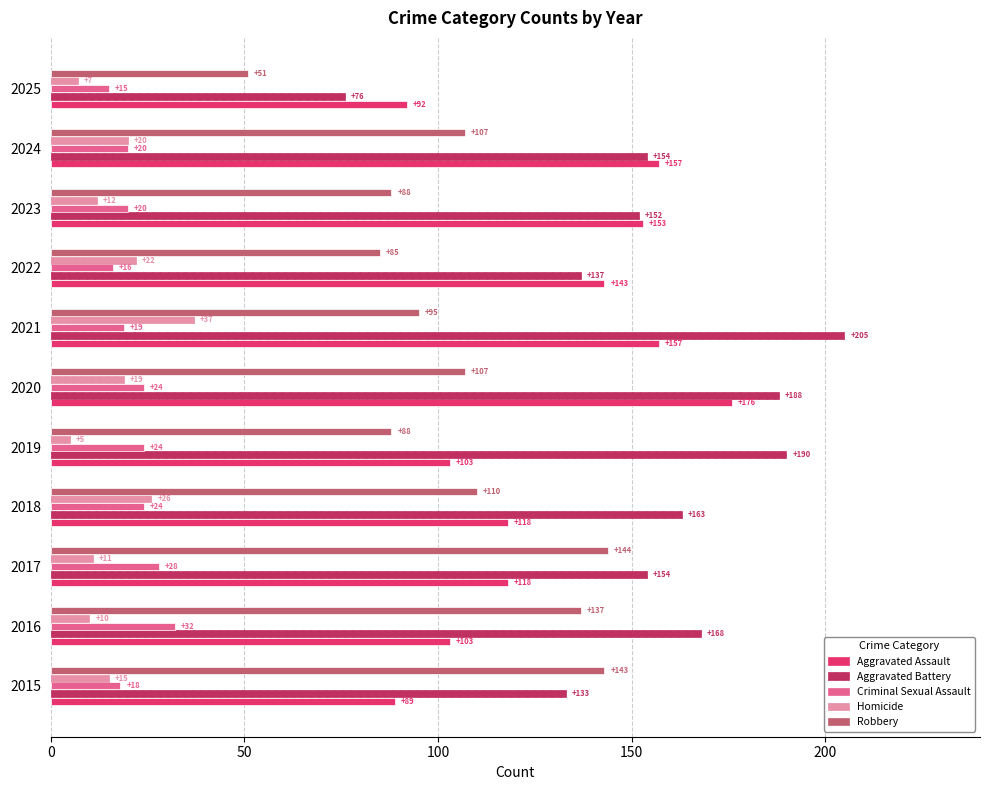

List the series in order of their peak value, lowest first.

Criminal Sexual Assault, Homicide, Robbery, Aggravated Assault, Aggravated Battery